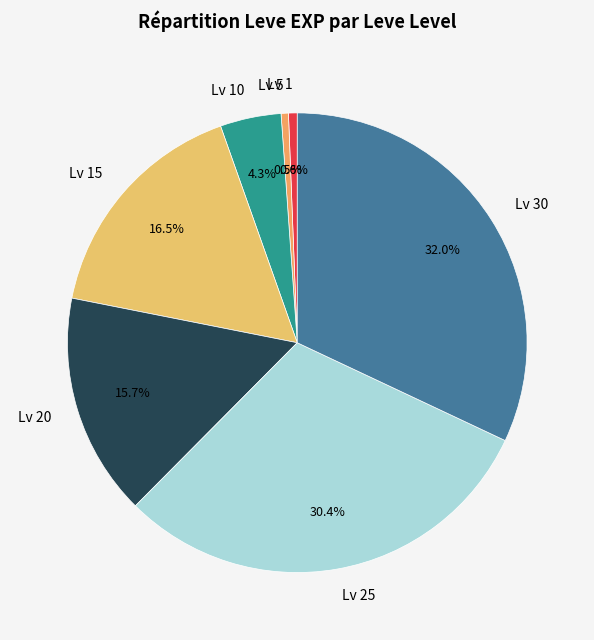

Do Lv 15 and Lv 25 together represent more than half of the pie?

No